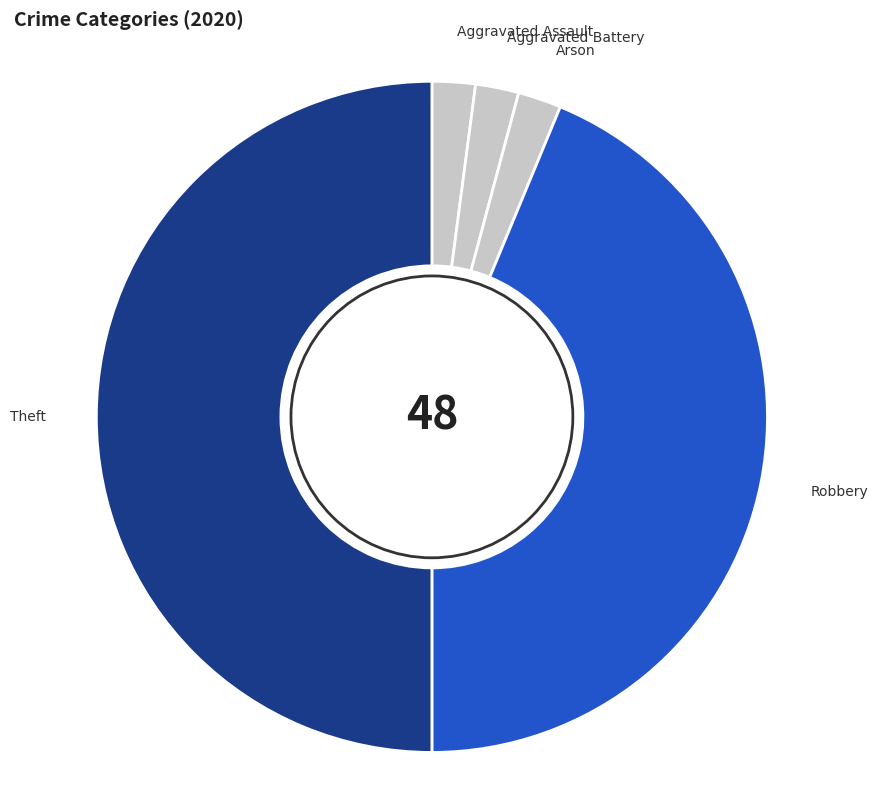

Rank the categories by value from lowest to highest.

Aggravated Assault, Aggravated Battery, Arson, Robbery, Theft